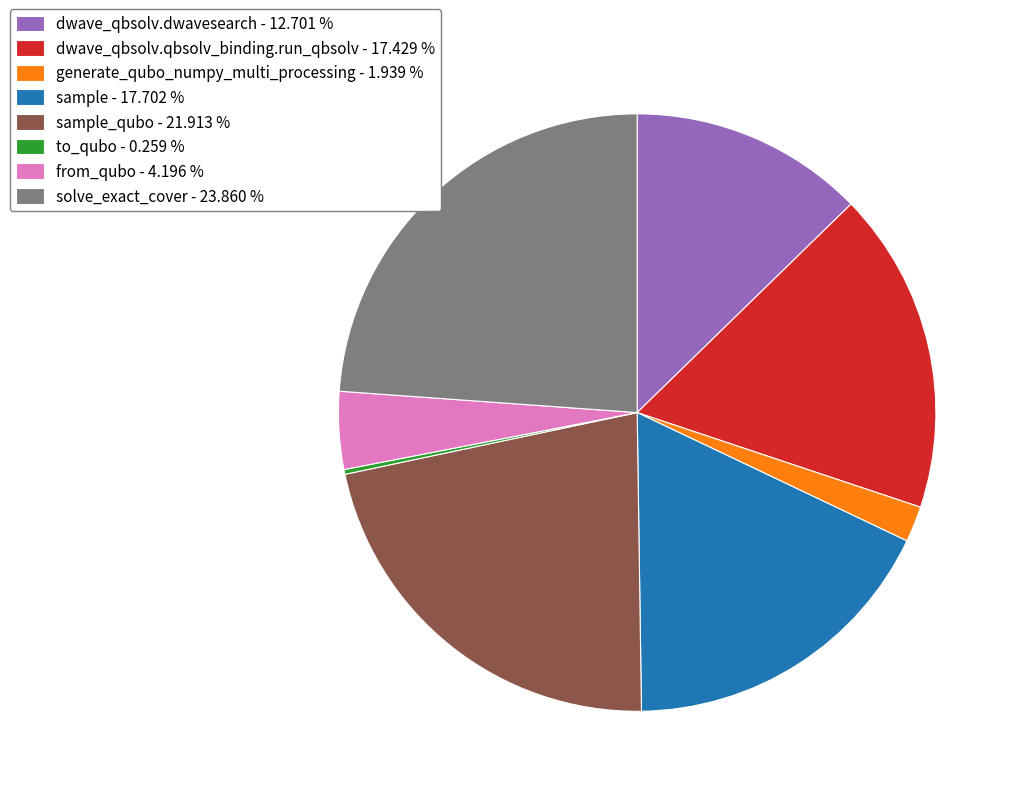

What is the ratio of the value at sample_qubo - 21.913 % to the value at dwave_qbsolv.dwavesearch - 12.701 %?

1.7